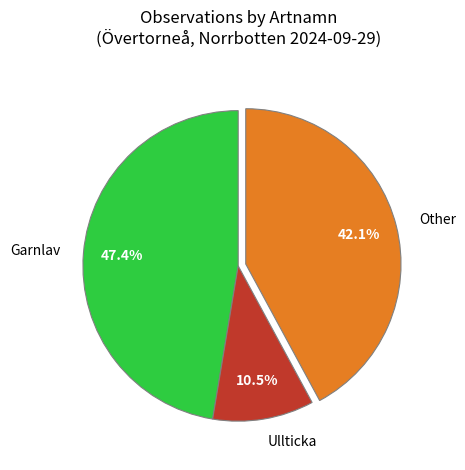

Which has a higher value, Other or Ullticka?

Other